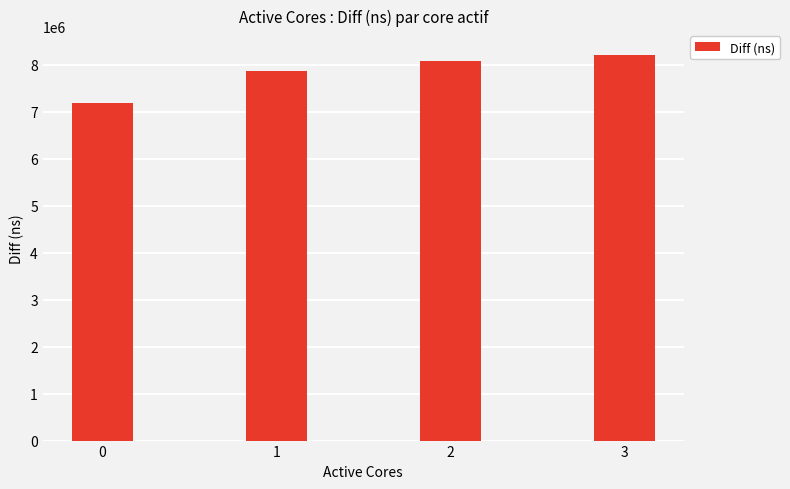

How many data points are less than 8081848?

2